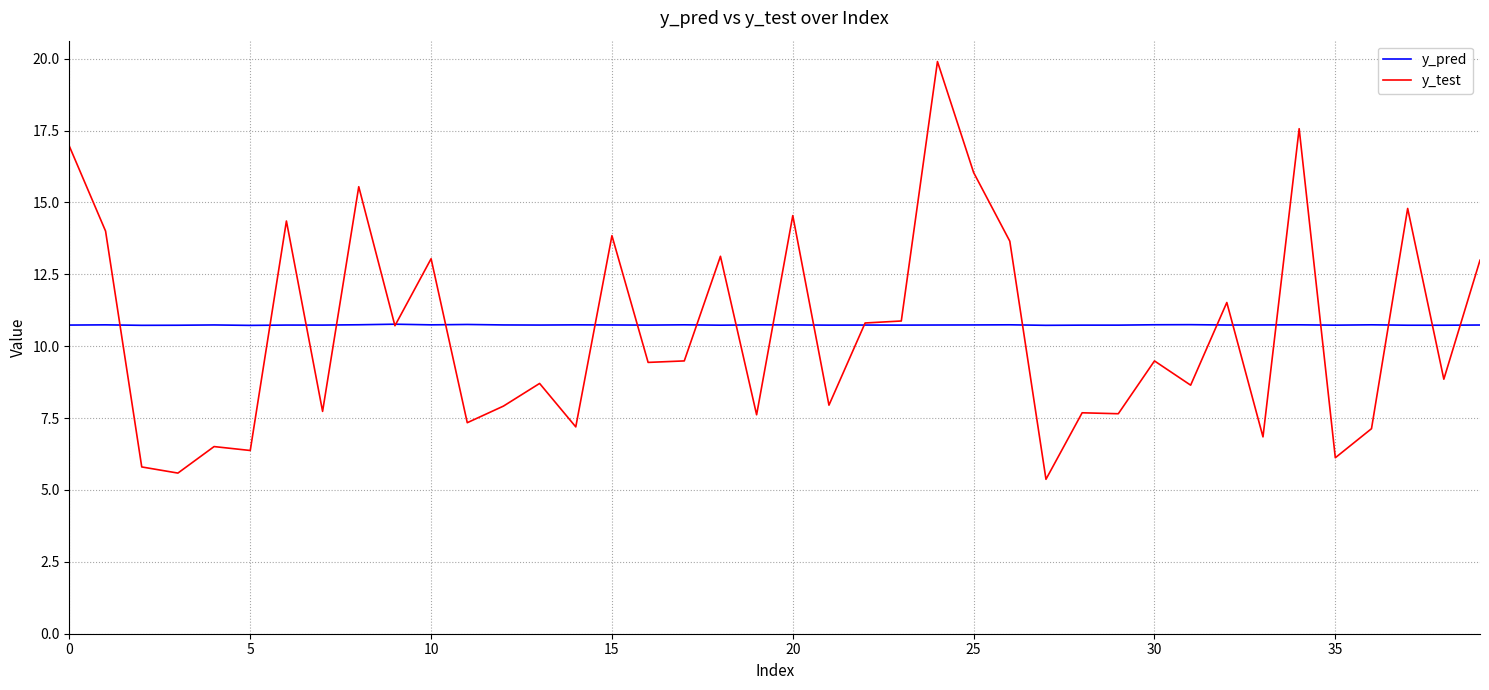

What are all the series names shown in the legend?

y_pred, y_test